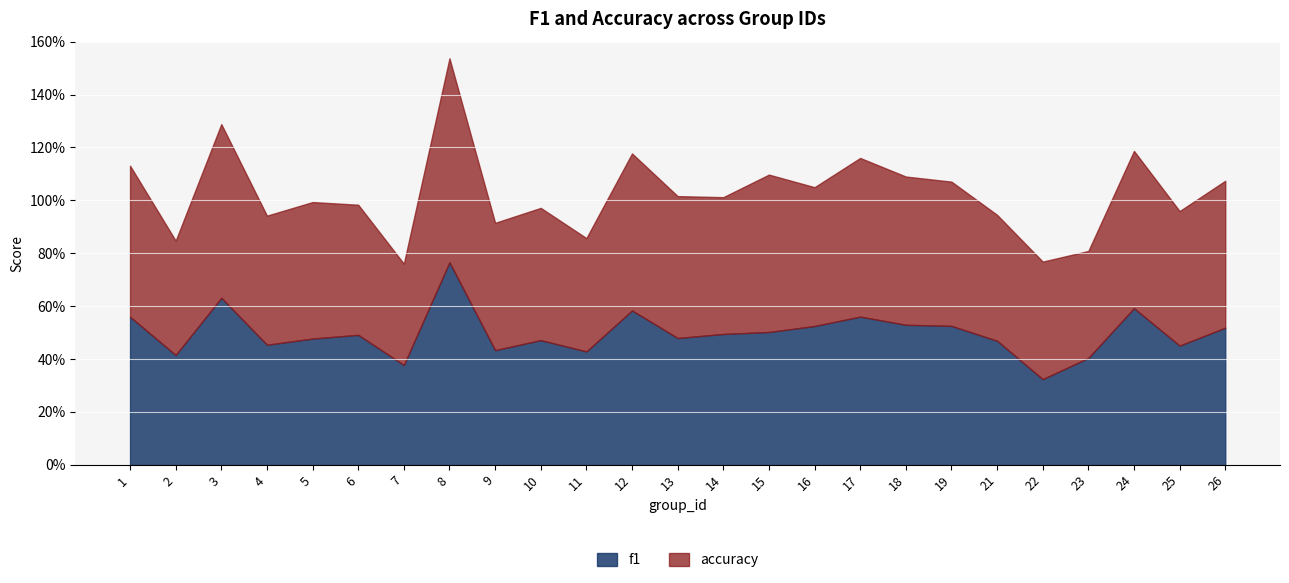

What is the average value of the f1 series?

0.5